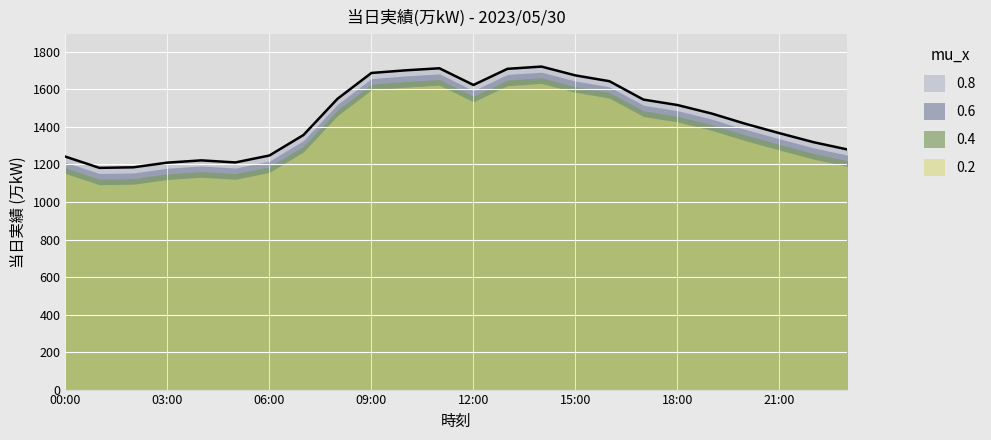

What is the label of the 7th point from the right?

17:00